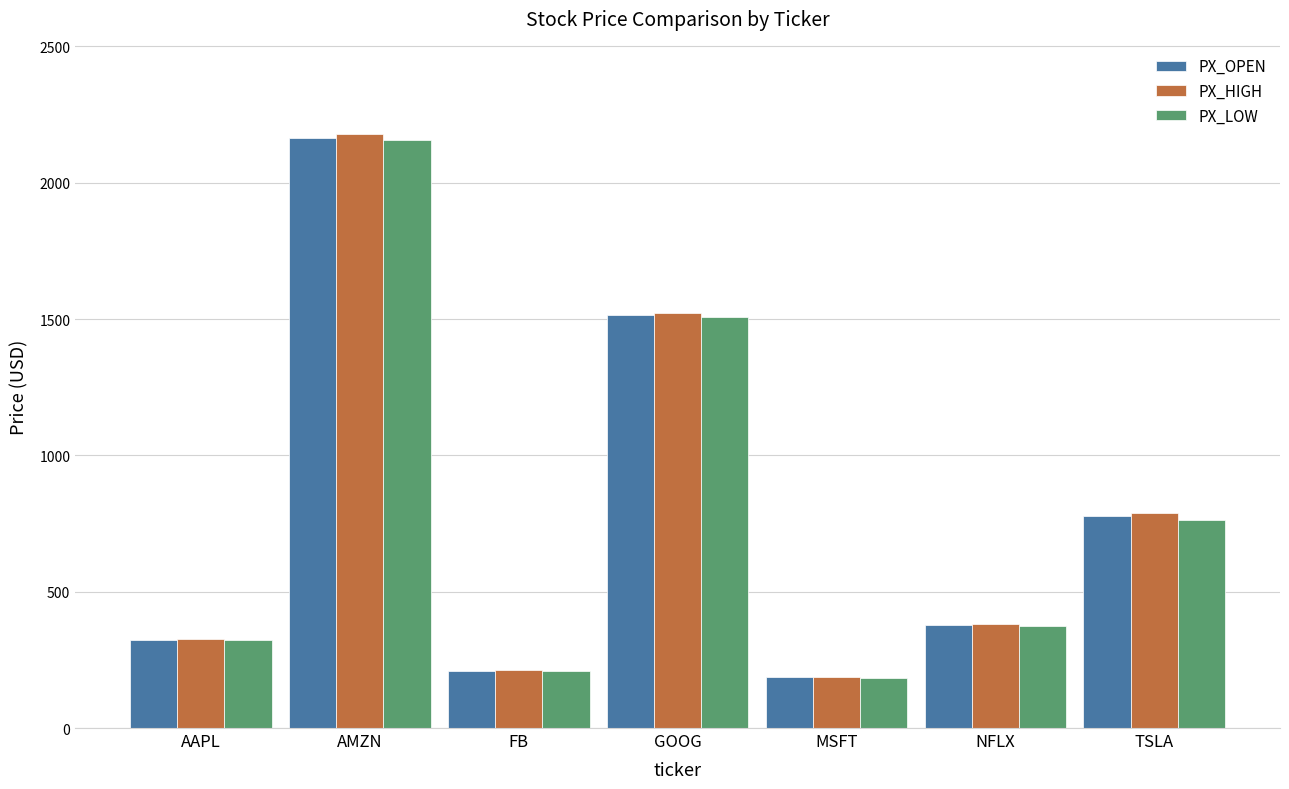

What is the approximate value of PX_LOW at GOOG?

1508.1